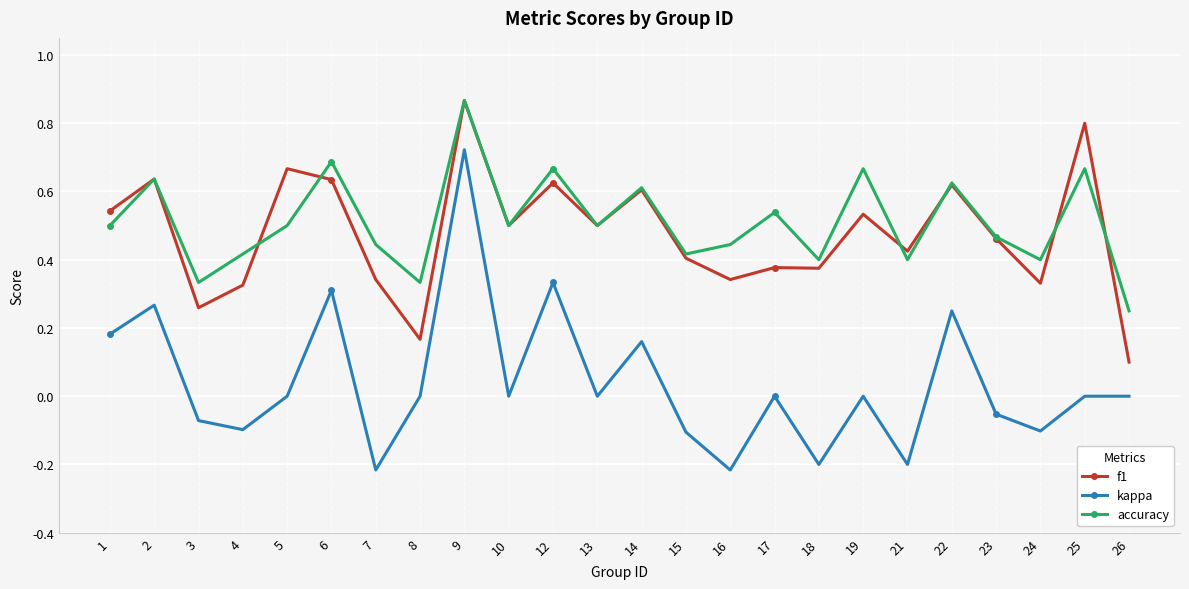

At 5, list the series in order from largest to smallest.

f1, accuracy, kappa